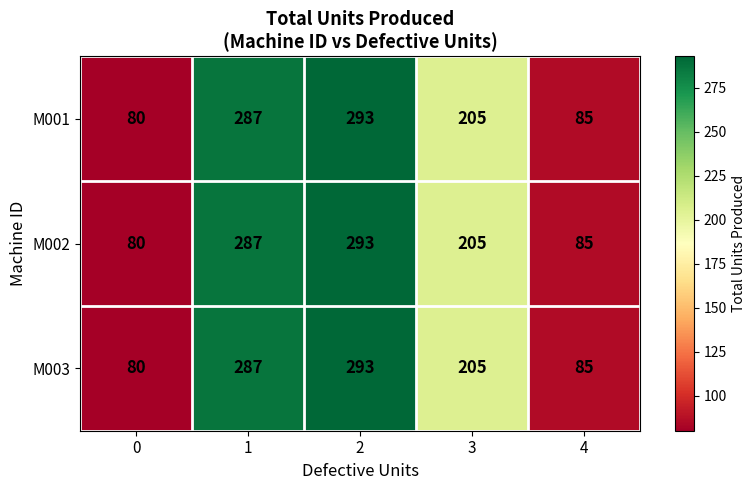

At how many categories does at least one series exceed 111?

3